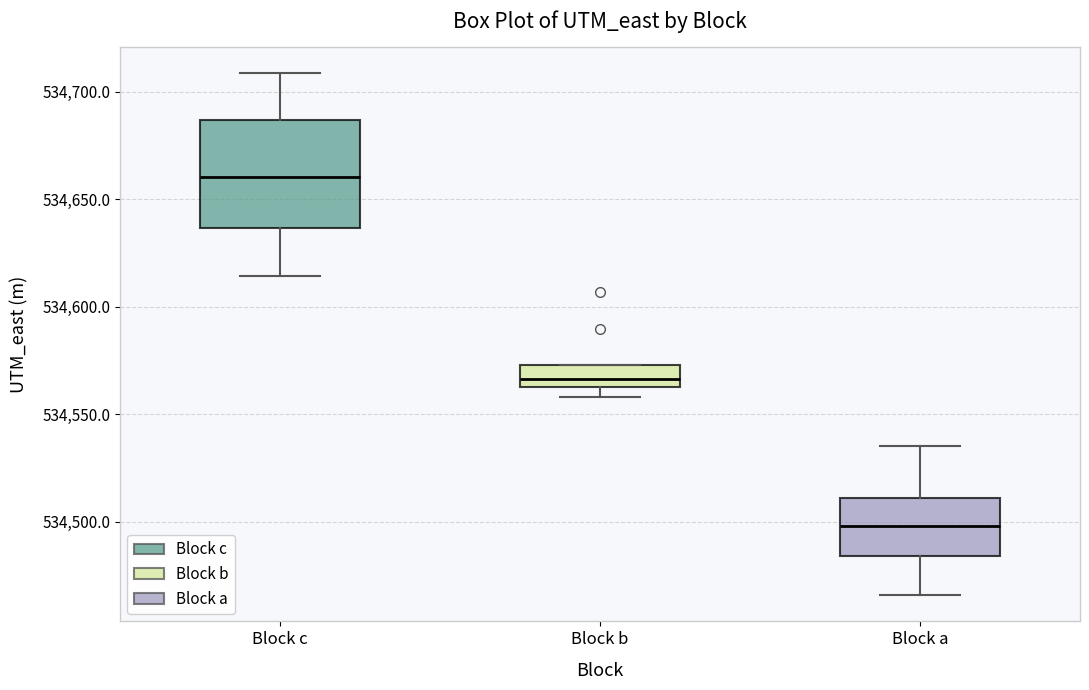

Reading left to right, read every box against the y-axis: the position of its median line, the range the box covers, and the ends of its whiskers. The values are not printed on the chart, so give them approximately, as read against the axis.

Block c: median 534660, box 534635 to 534685, whiskers 534615 to 534710
Block b: median 534565 (inside the box), box 534565 to 534575, whiskers 534560 to 534575
Block a: median 534500, box 534485 to 534510, whiskers 534465 to 534535